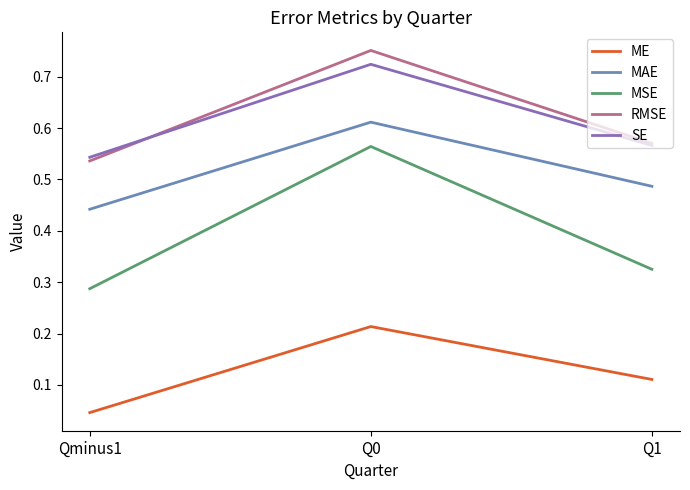

The value of ME at Q0 is 0.3. True or false?

False